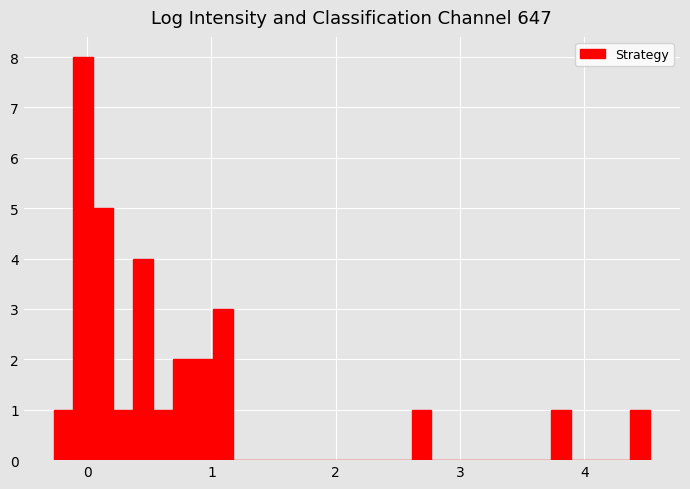

Around what value on the x-axis is the tallest bar? Give the approximate position of its centre, as read against the axis.

0.0